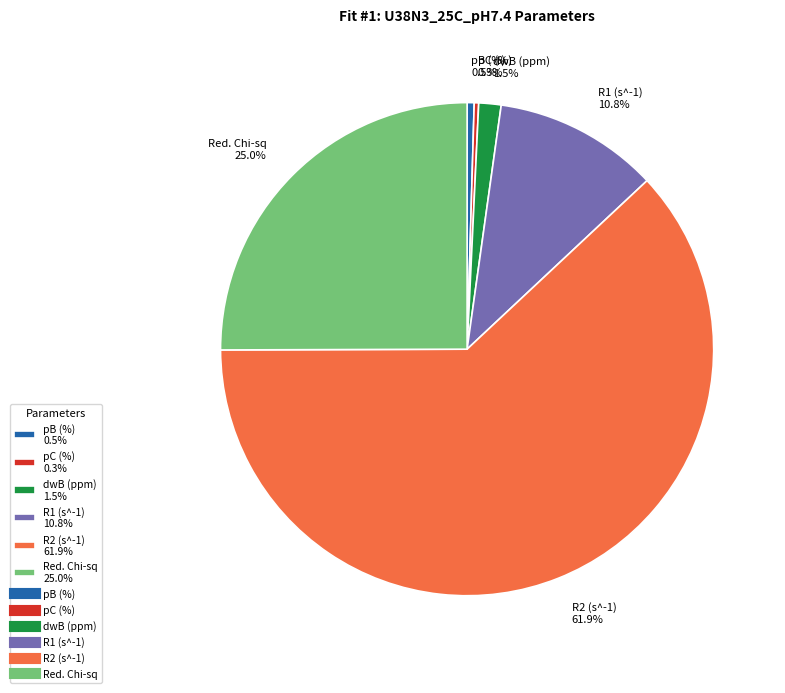

Between Red. Chi-sq 25.0% and pC (%) 0.3%, which is larger?

Red. Chi-sq 25.0%